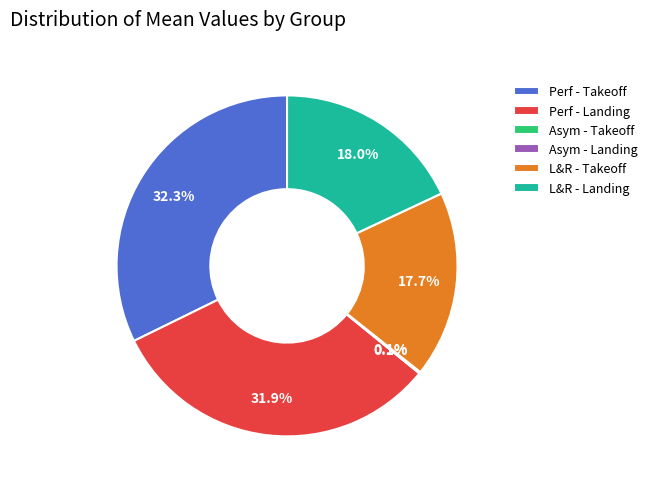

Is the sum of L&R - Landing and L&R - Takeoff greater than half?

No